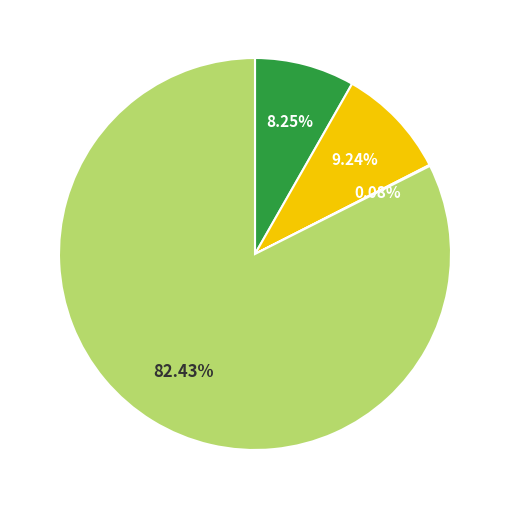

Is there any slice that represents more than half of the pie?

Yes